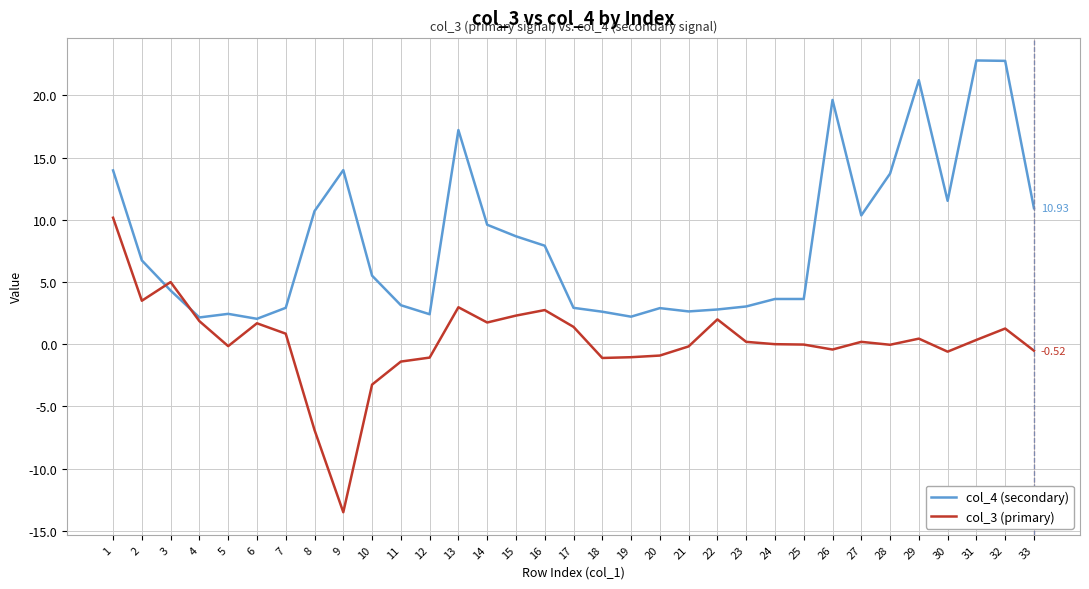

How many intersections are there between col_4 (secondary) and col_3 (primary)?

2